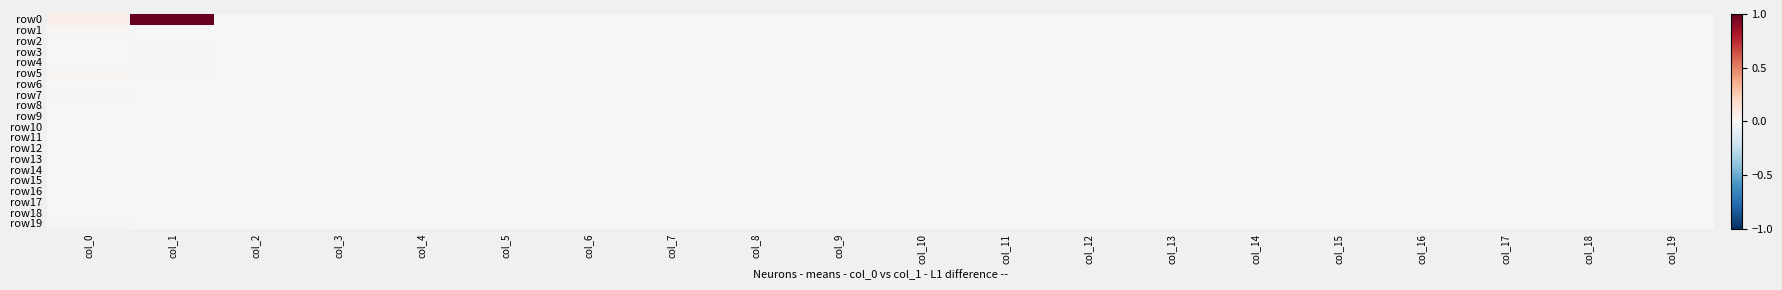

Between col_18 and col_16, which is larger?

col_18